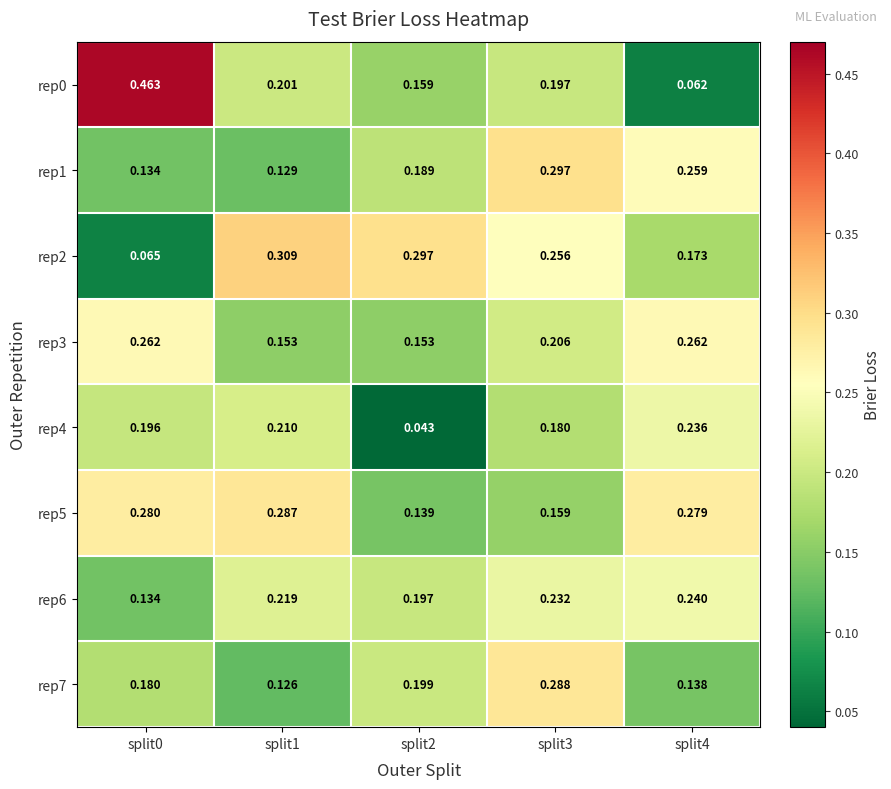

Is the value of rep6 at split2 greater than the value of rep5 at split1?

No